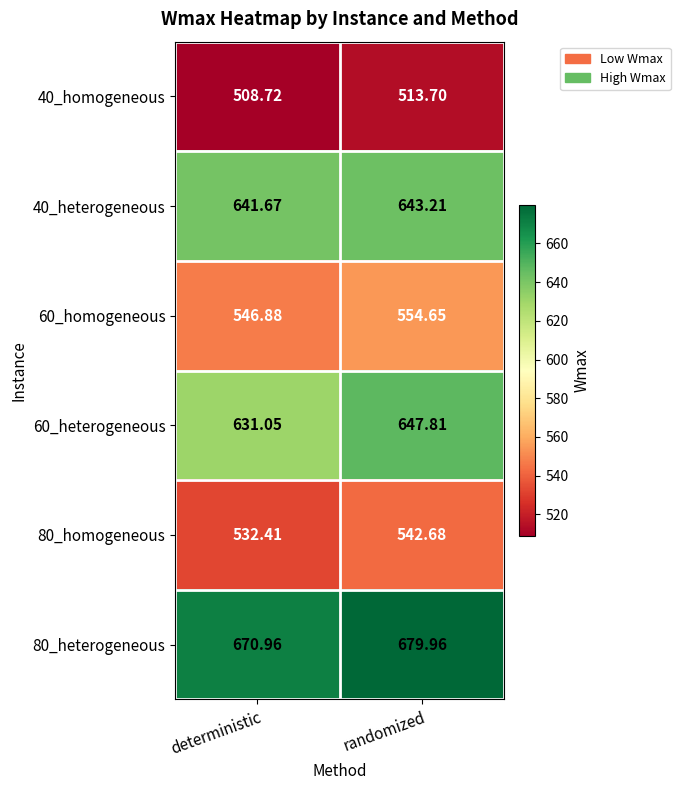

At which label is 80_heterogeneous closest to 675?

deterministic